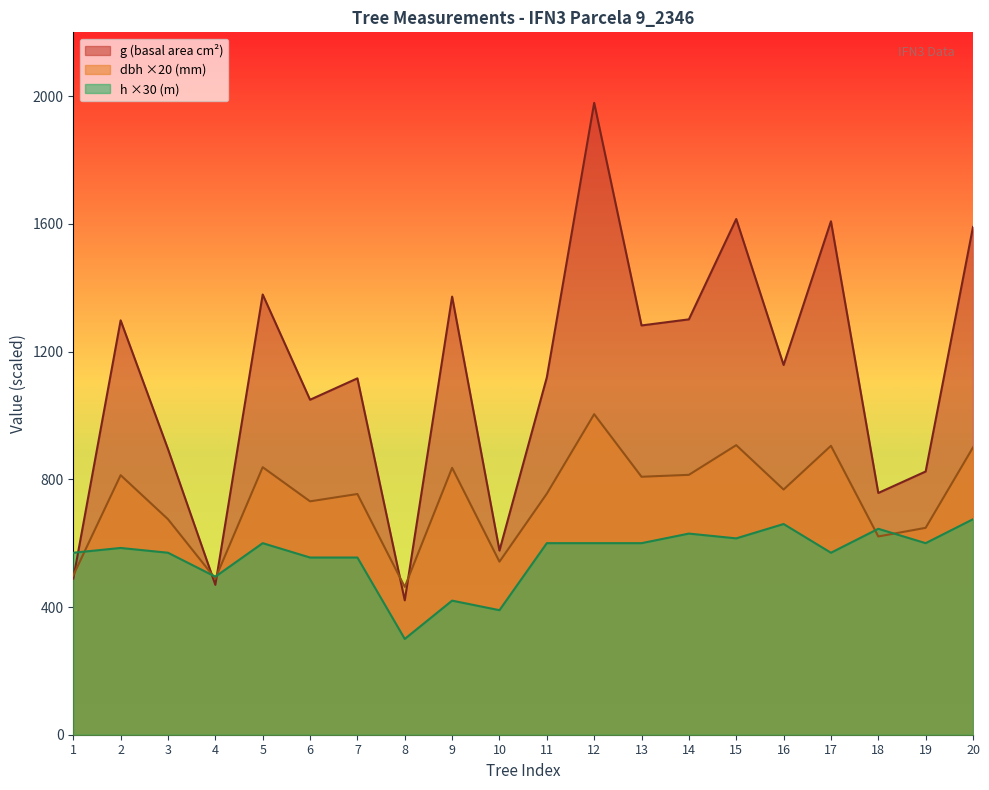

List the series in order of their overall mean, lowest first.

h ×30 (m), dbh ×20 (mm), g (basal area cm²)